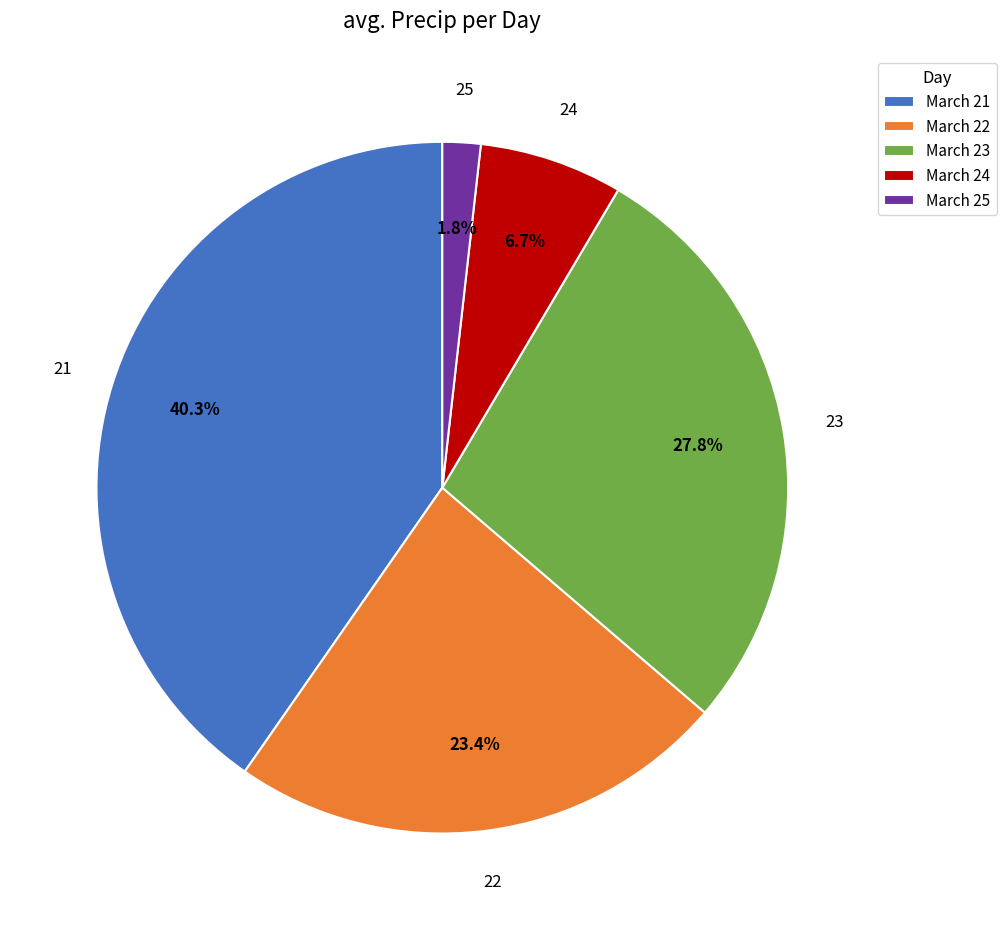

To the nearest percent, what is the average slice percentage?

20%